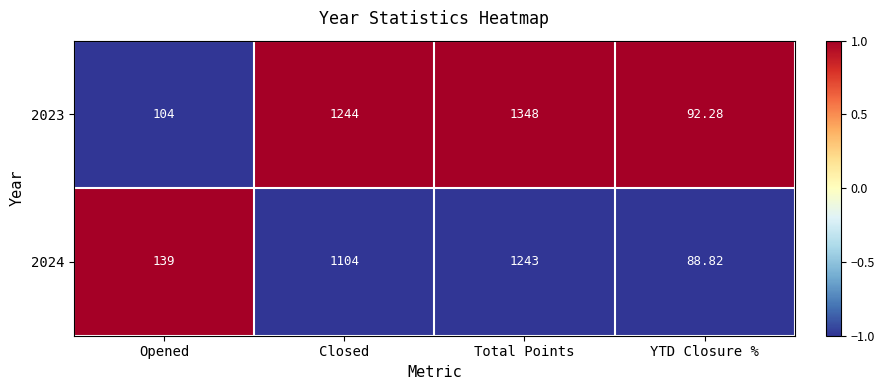

At which label is 2024 closest to 665?

Closed